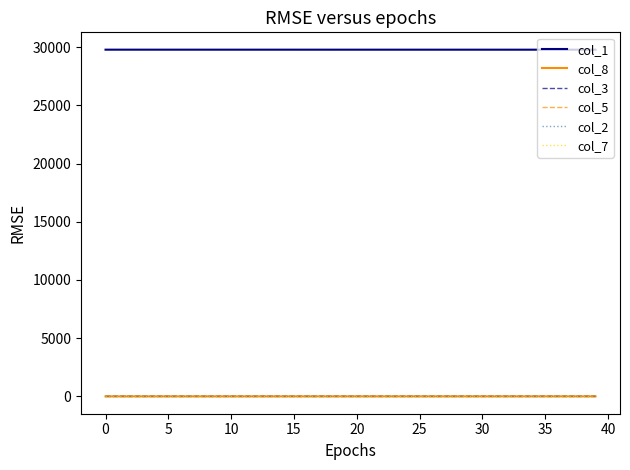

True or false: col_2 and col_1 cross at least once.

False